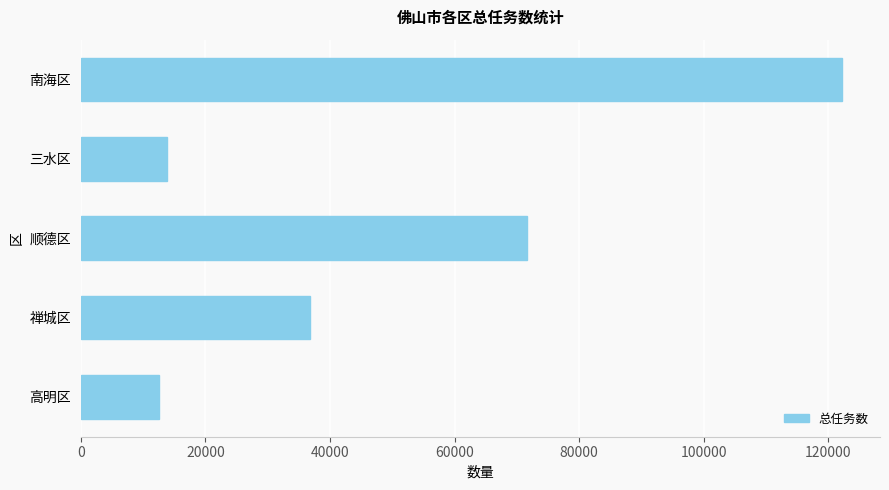

How many distinct data groups are displayed?

1